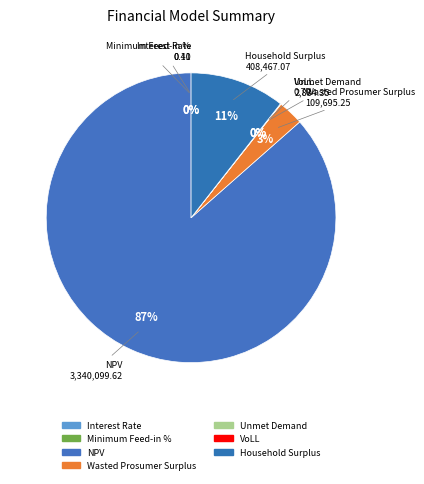

To the nearest percent, what is the difference between the largest and smallest slice percentages?

87%